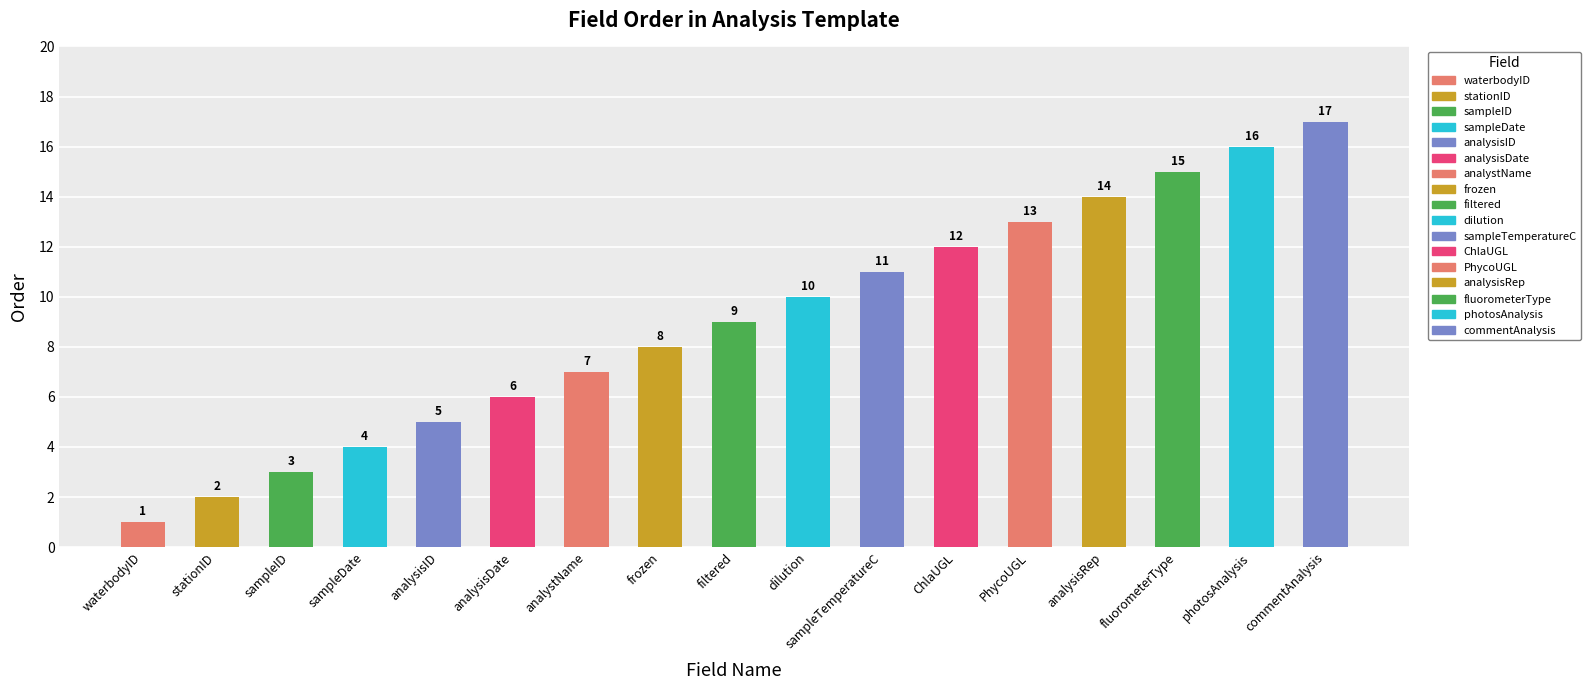

What is the minimum value shown in the chart?

1